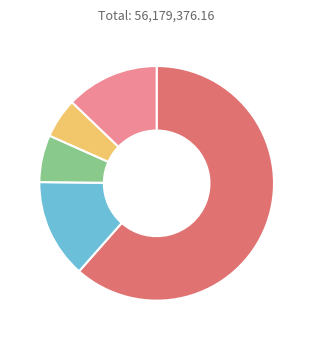

Is there any slice that represents more than half of the pie?

Yes